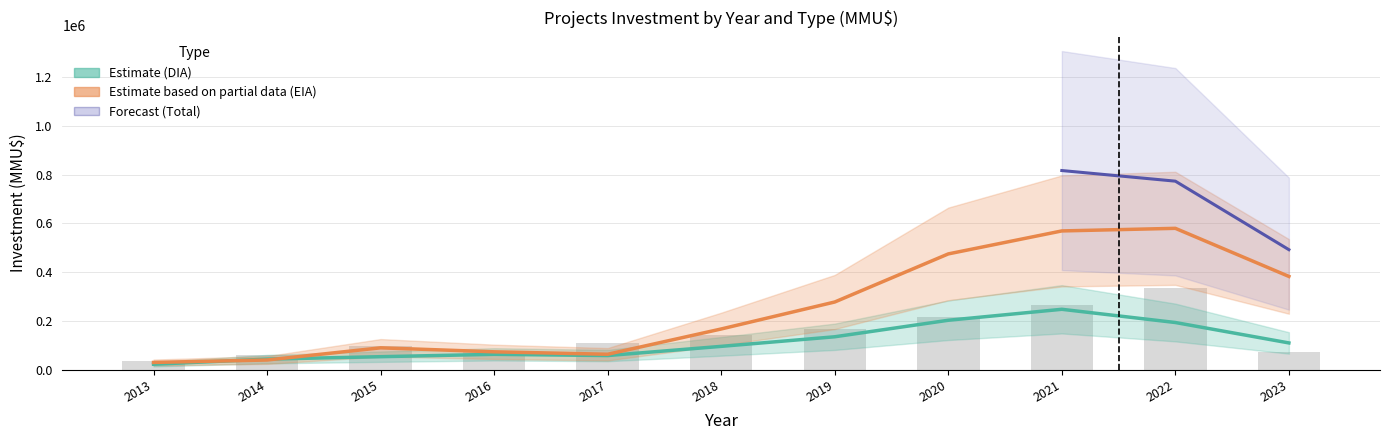

Rank the categories by value from lowest to highest.

2013, 2014, 2016, 2023, 2015, 2017, 2018, 2019, 2020, 2021, 2022